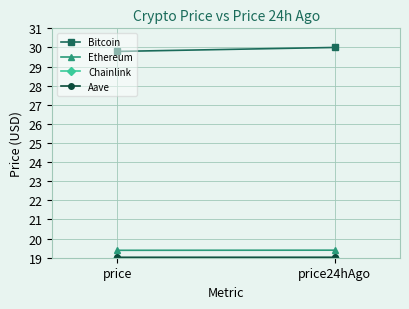

Reading left to right, what are all the values shown in this chart?

Bitcoin: 29.8	30.0
Ethereum: 19.4	19.4
Chainlink: 19.0	19.0
Aave: 19.0	19.0